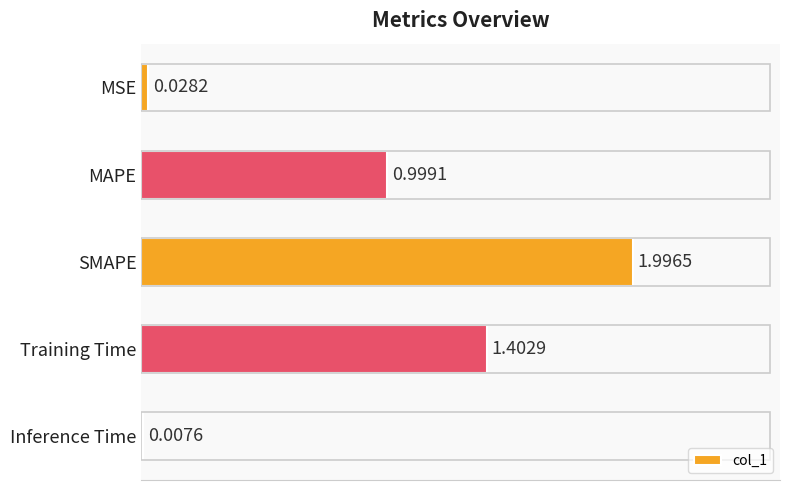

Between Training Time and MSE, which is larger?

Training Time